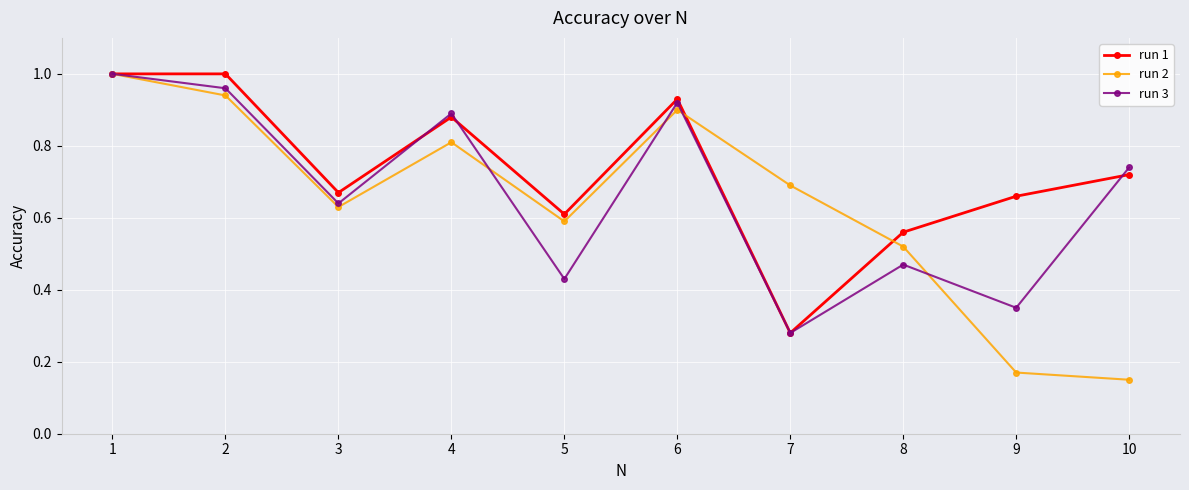

How many interior local valleys does the run 3 series have?

4